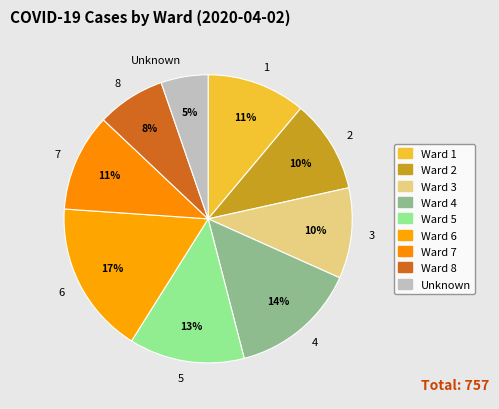

How many segments does this pie chart have?

9